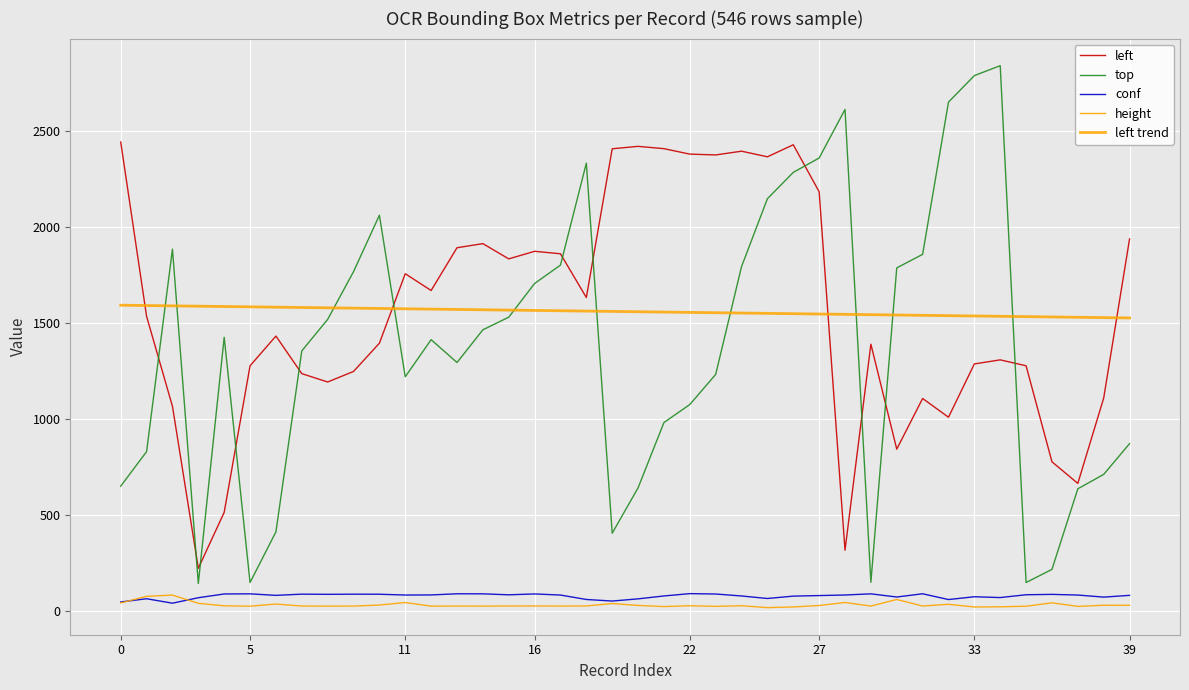

True or false: height has more than 1 interior local peaks.

True